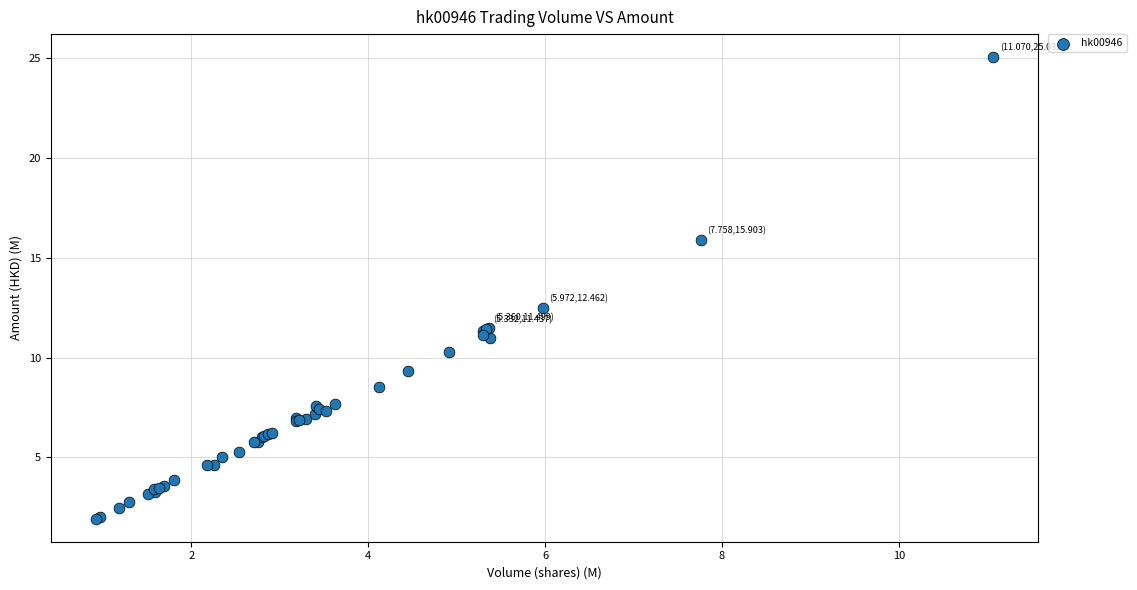

What Y value in the scatter plot is closest to 13?

12.5